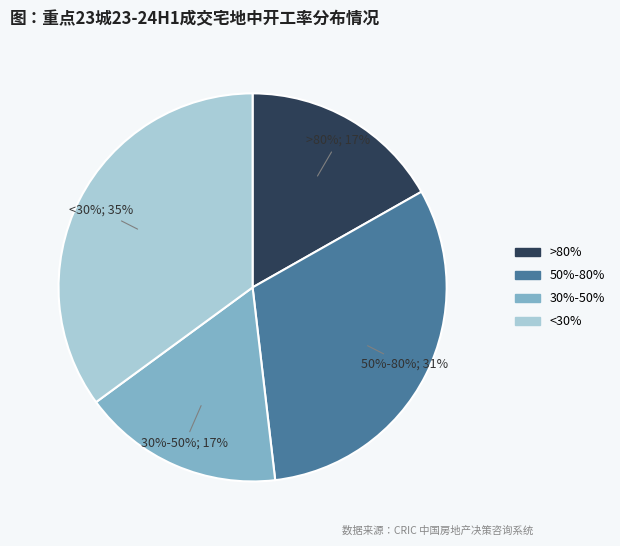

Does 50%-80% account for over 50% of the chart?

No